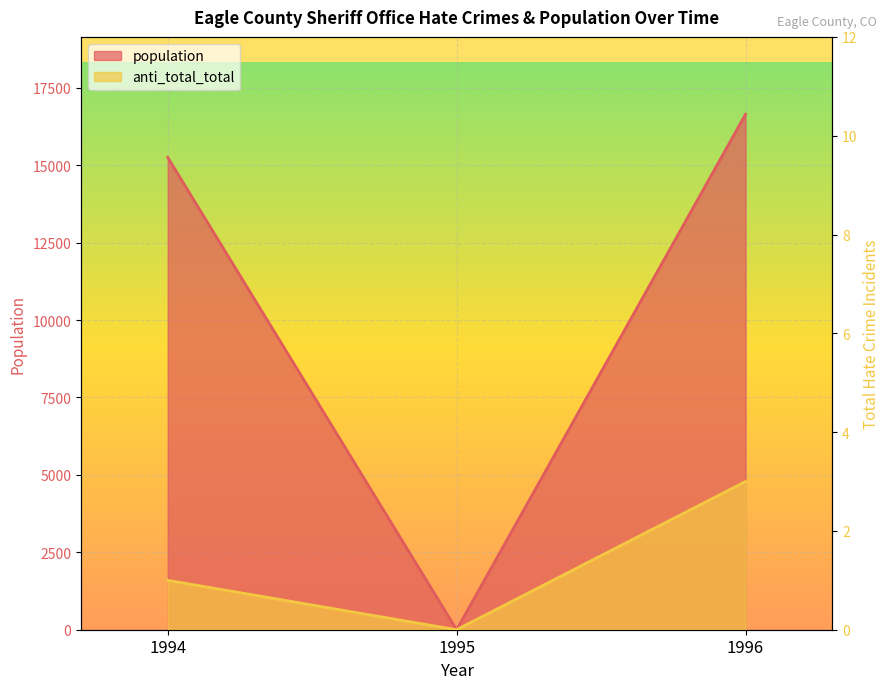

Is it true that population equals 15256 at 1994?

True